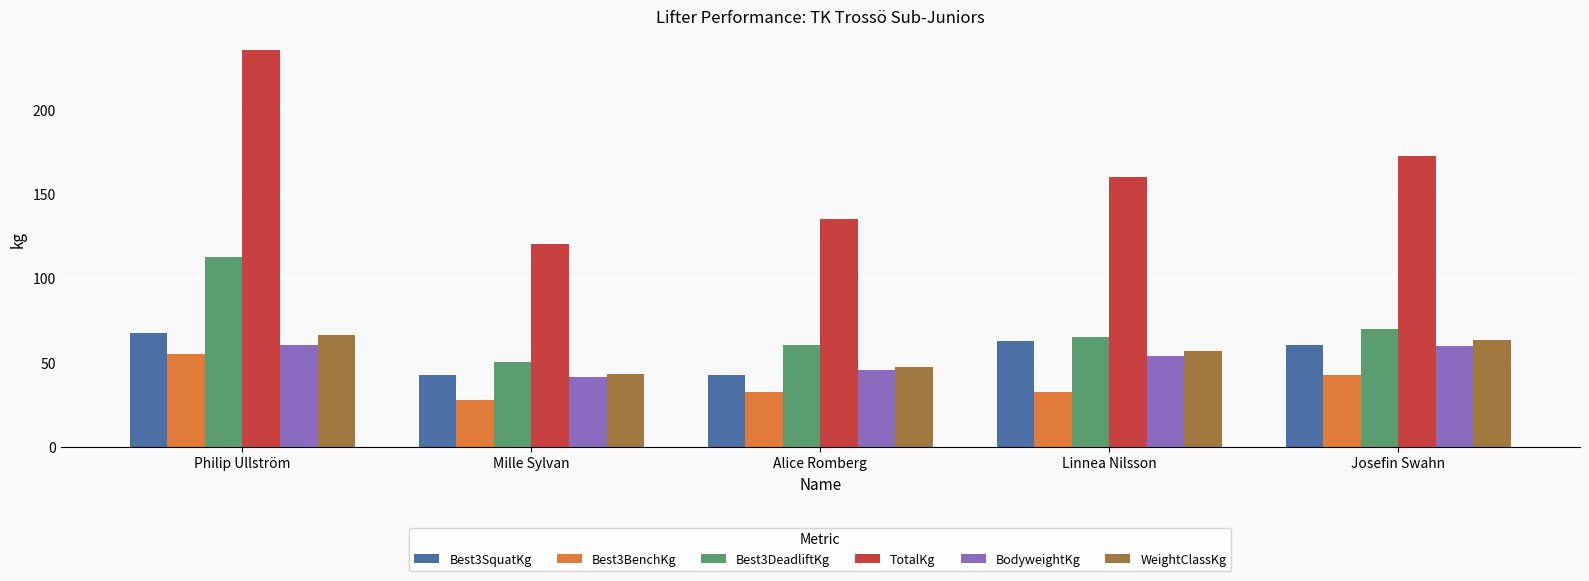

What is the average value of the BodyweightKg series?

52.1